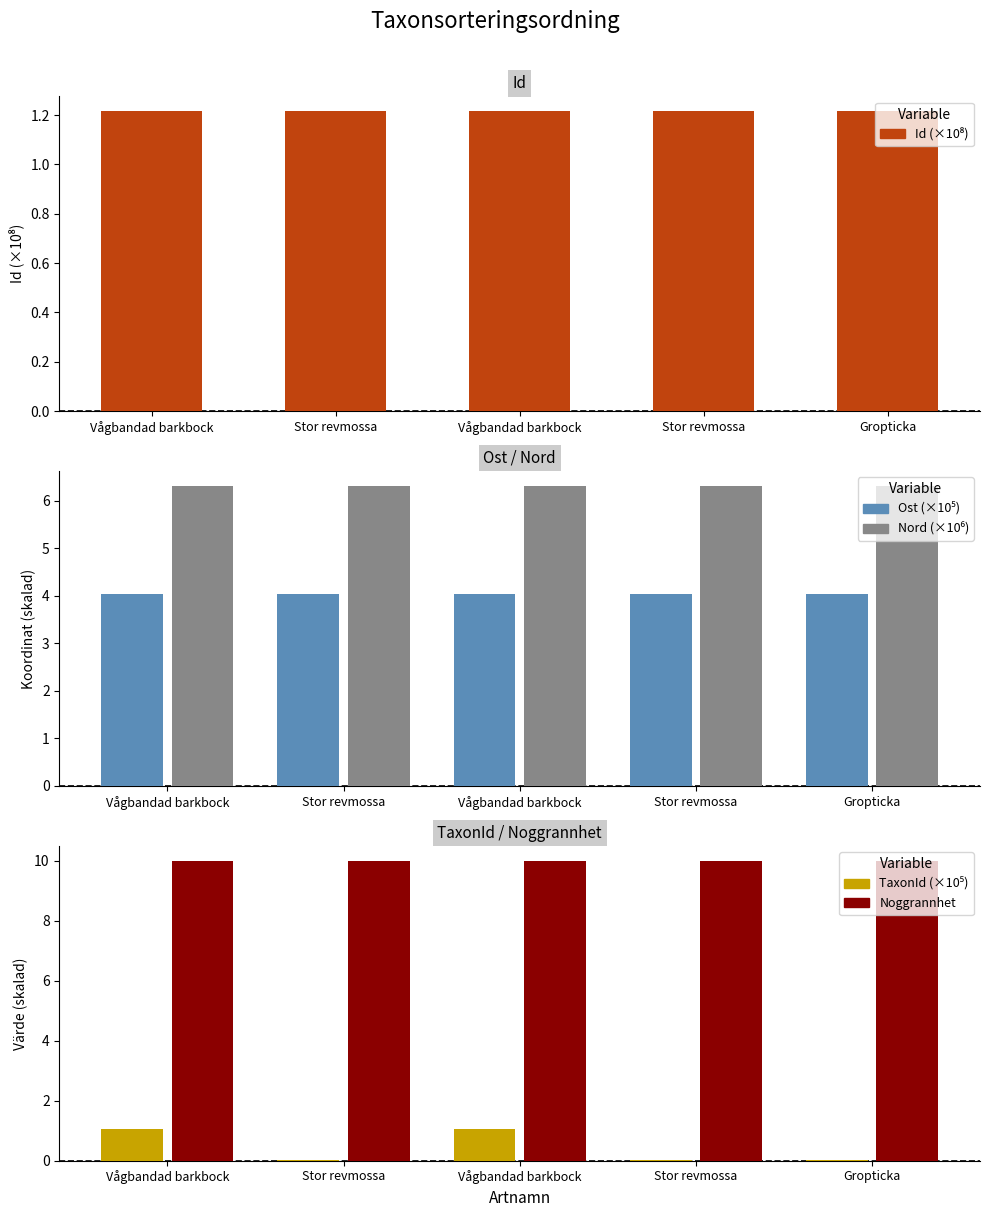

Rank the series at Gropticka from highest to lowest value.

Noggrannhet, Nord (×10⁶), Ost (×10⁵), Id (×10⁸), TaxonId (×10⁵)